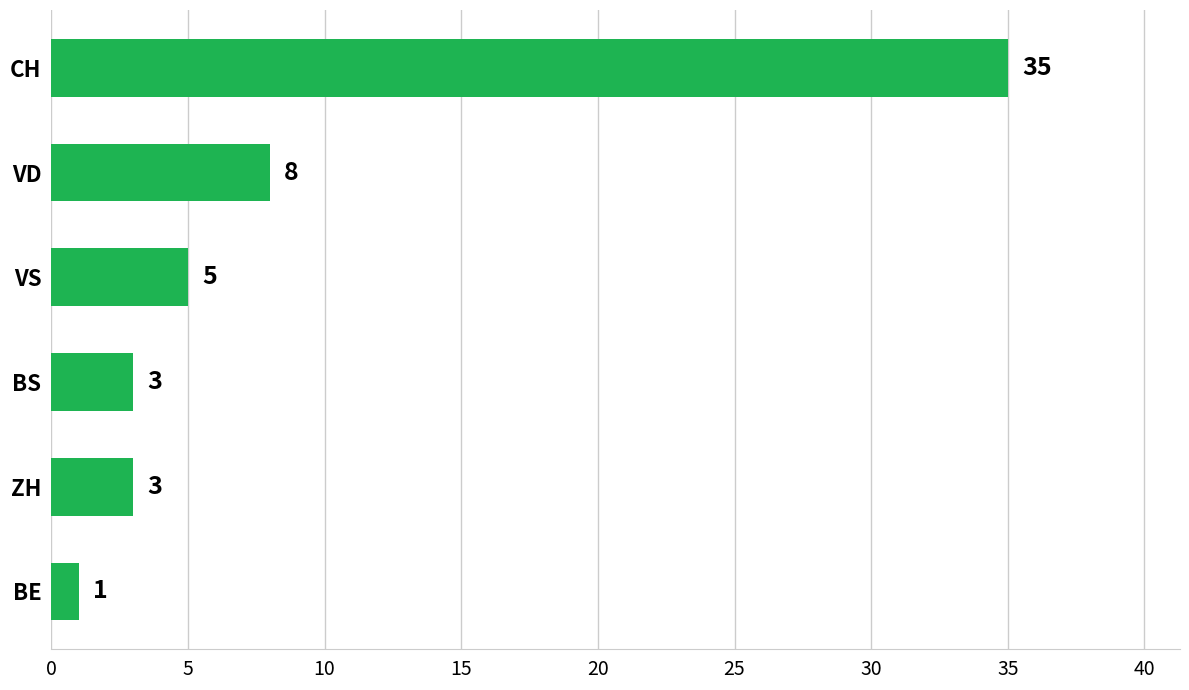

Reading bottom to top, extract all data points from this chart.

BE=1	ZH=3	BS=3	VS=5	VD=8	CH=35